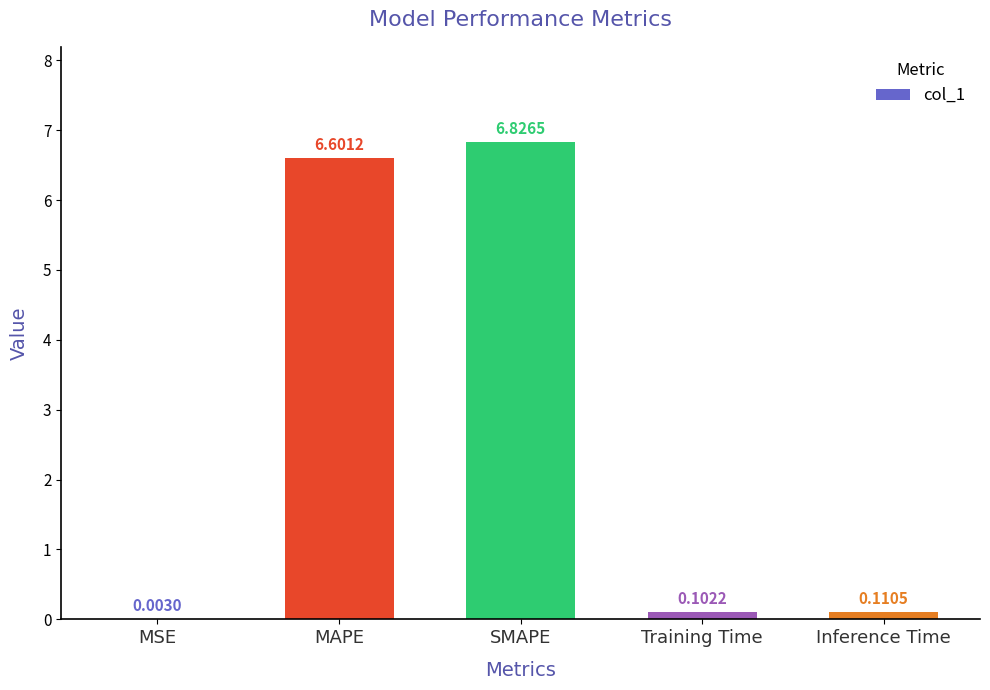

At which category does the chart reach its peak across all series?

SMAPE